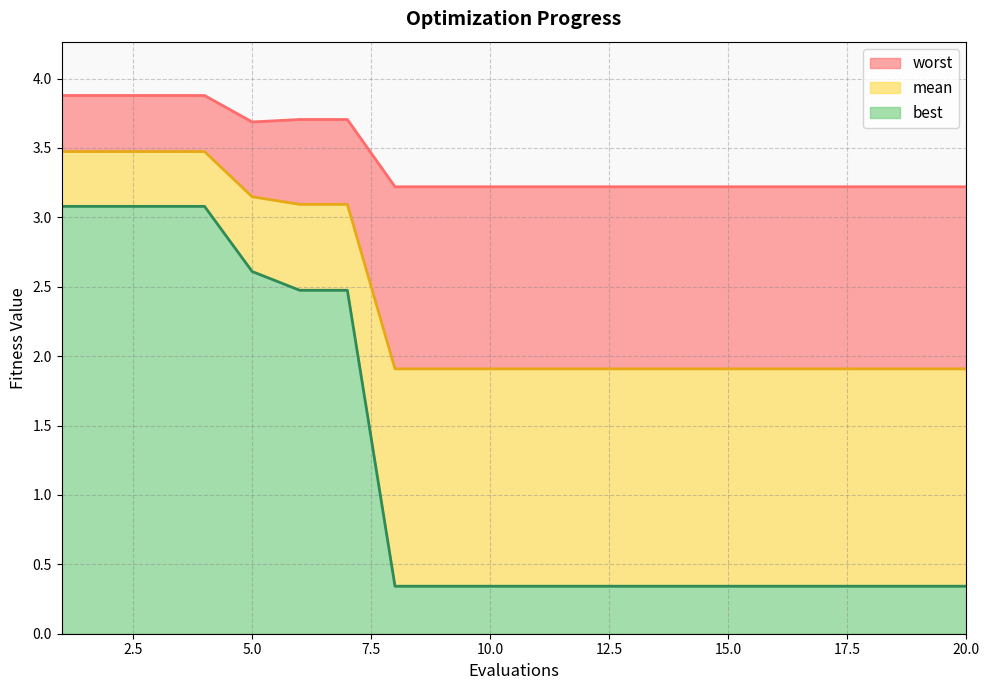

At which label is worst closest to 3?

8